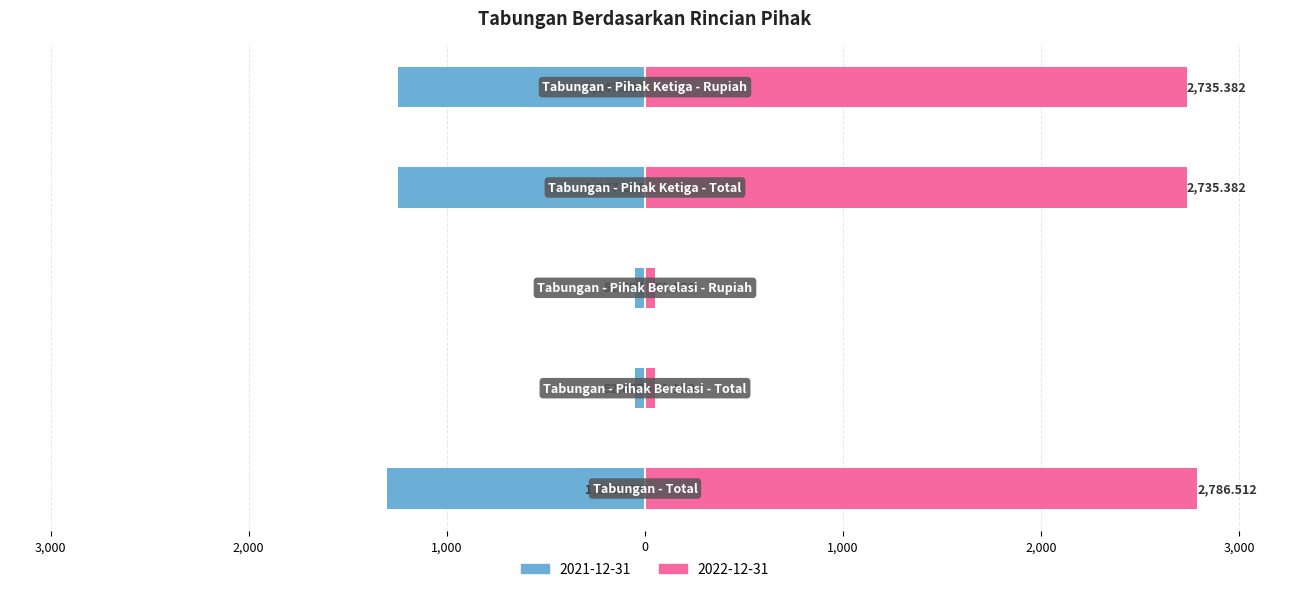

What is the average value of the 2022-12-31 series?

1671.9